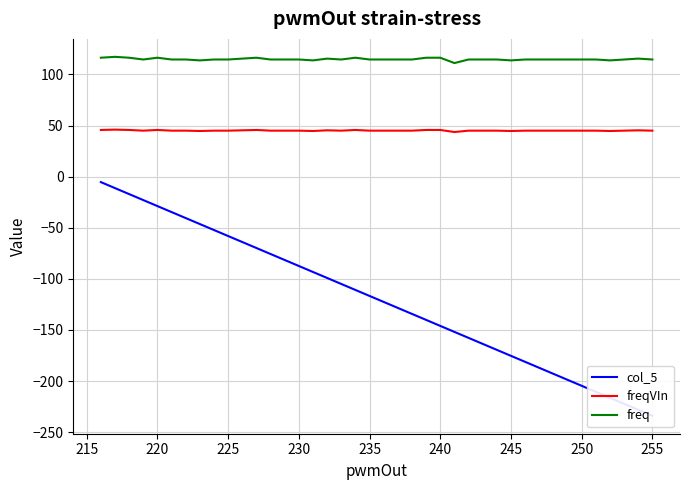

What is the lowest value of the col_5 series?

-234.0